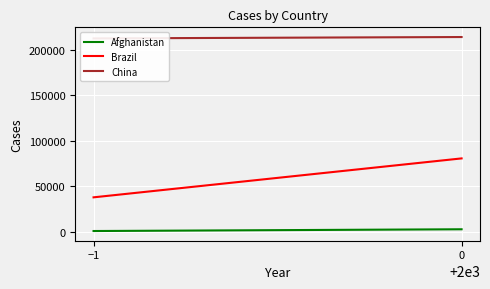

Which series changed the most between −1 and 0?

Brazil